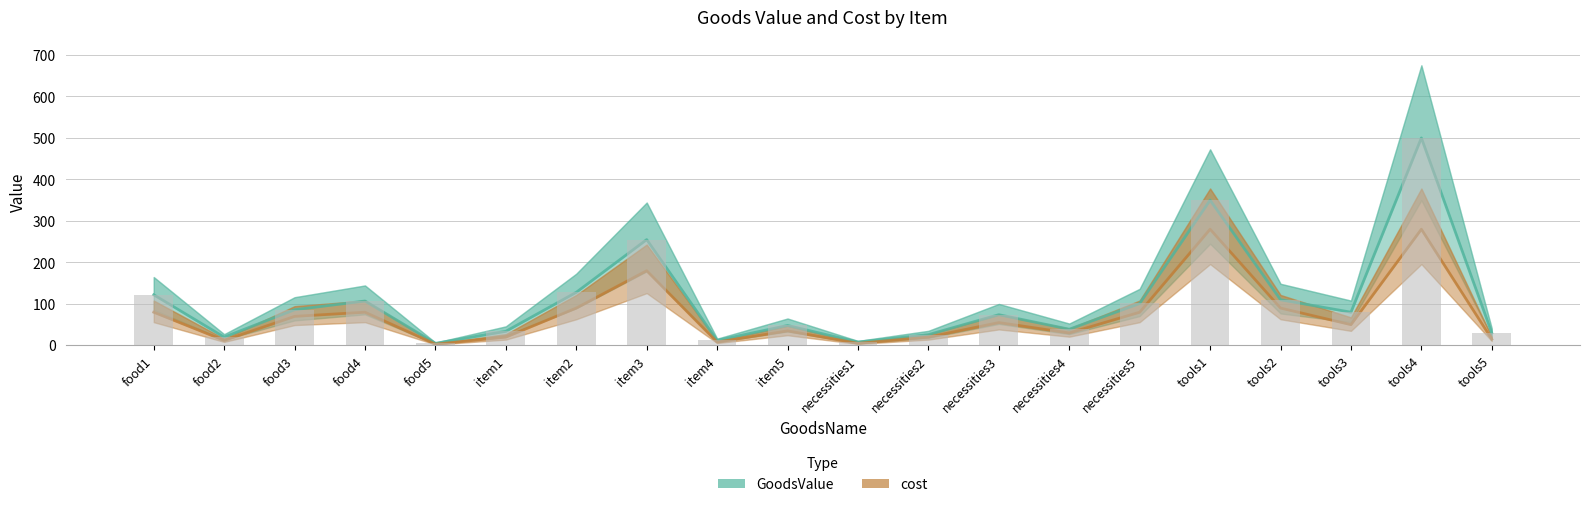

Which has a higher value, food4 or necessities2?

food4